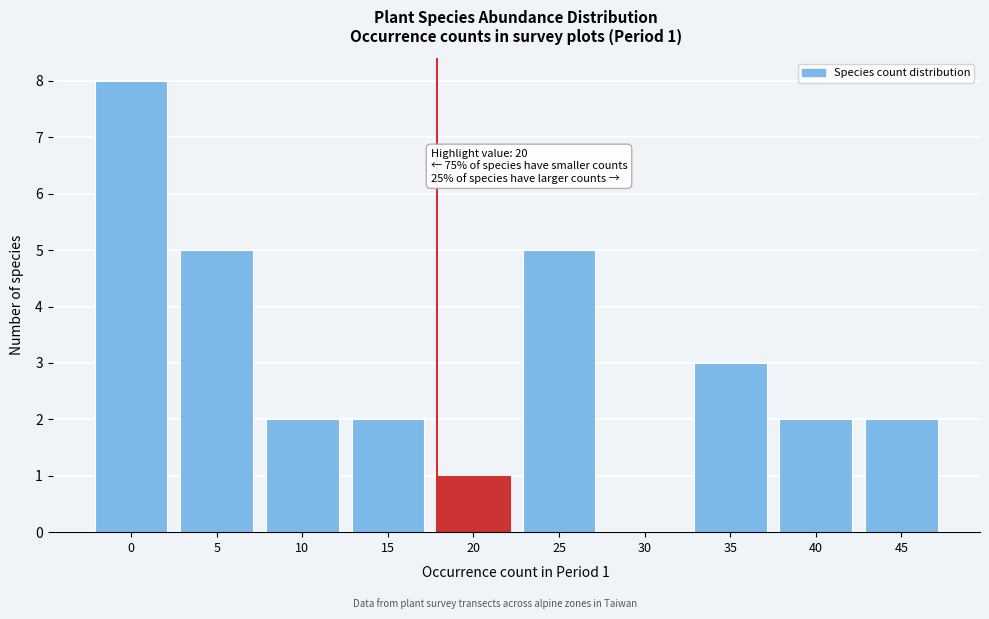

Reading right to left, transcribe all the data shown in this chart.

45=2	40=2	35=3	30=0	25=5	20=1	15=2	10=2	5=5	0=8